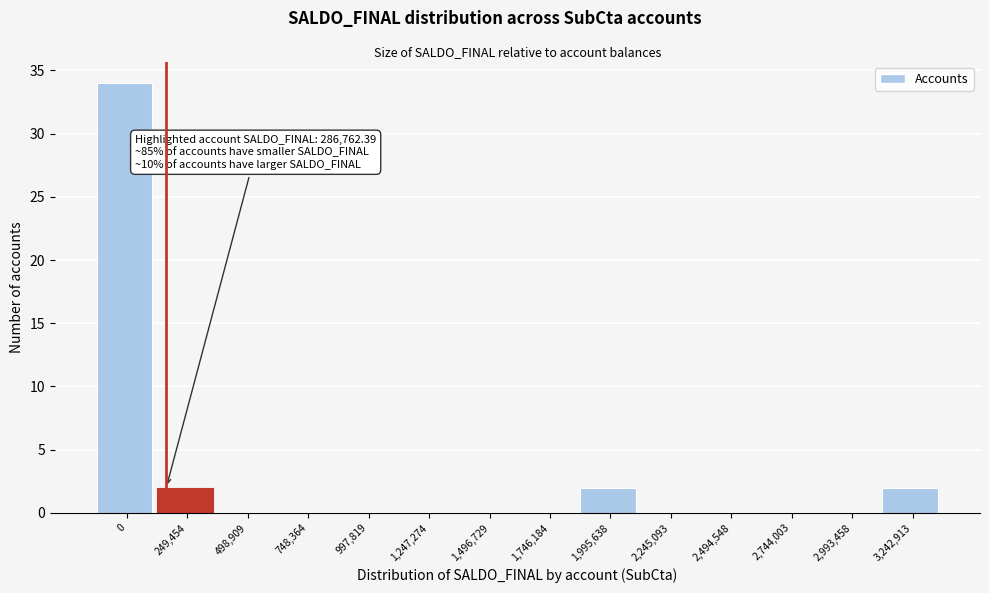

Reading left to right, what are all the values shown in this chart?

0=34	249,454=2	498,909=0	748,364=0	997,819=0	1,247,274=0	1,496,729=0	1,746,184=0	1,995,638=2	2,245,093=0	2,494,548=0	2,744,003=0	2,993,458=0	3,242,913=2